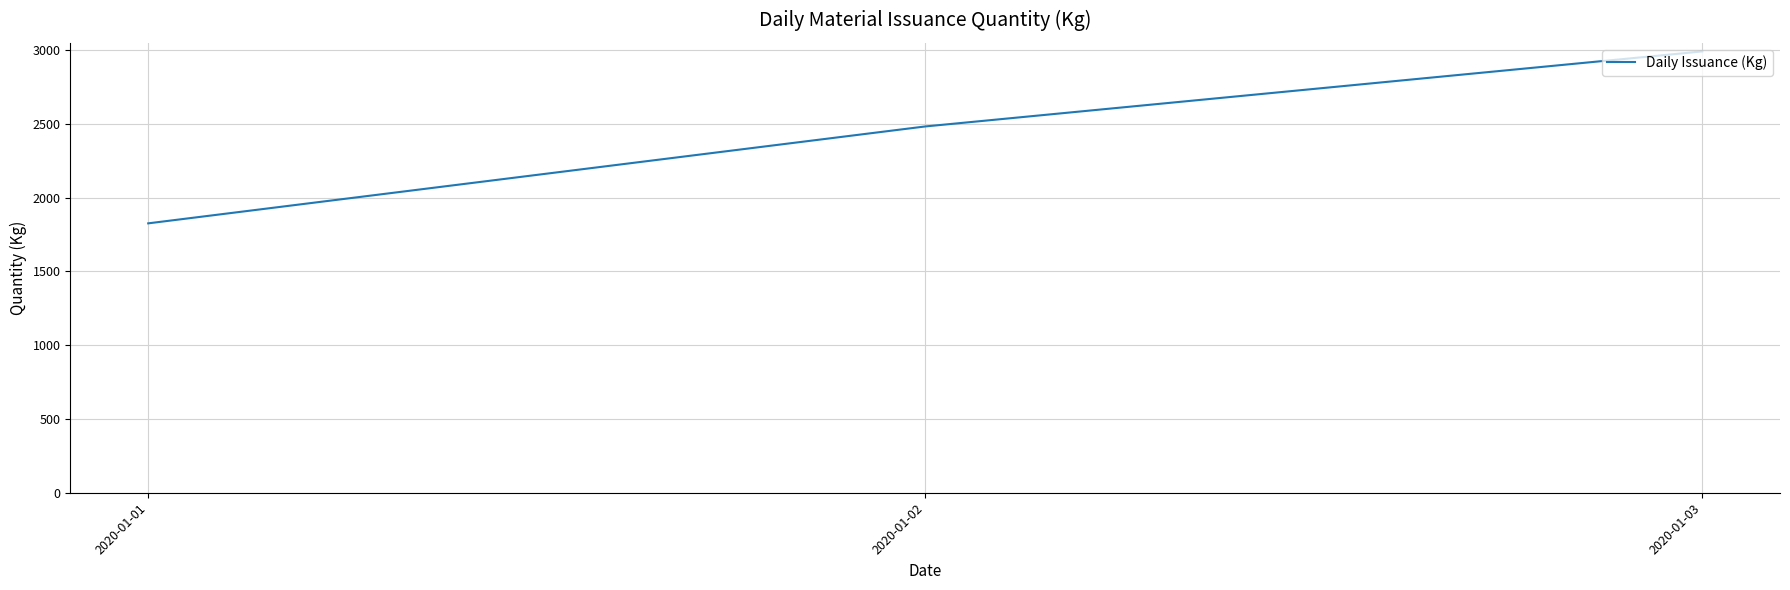

What is the maximum value shown in the chart?

2989.8